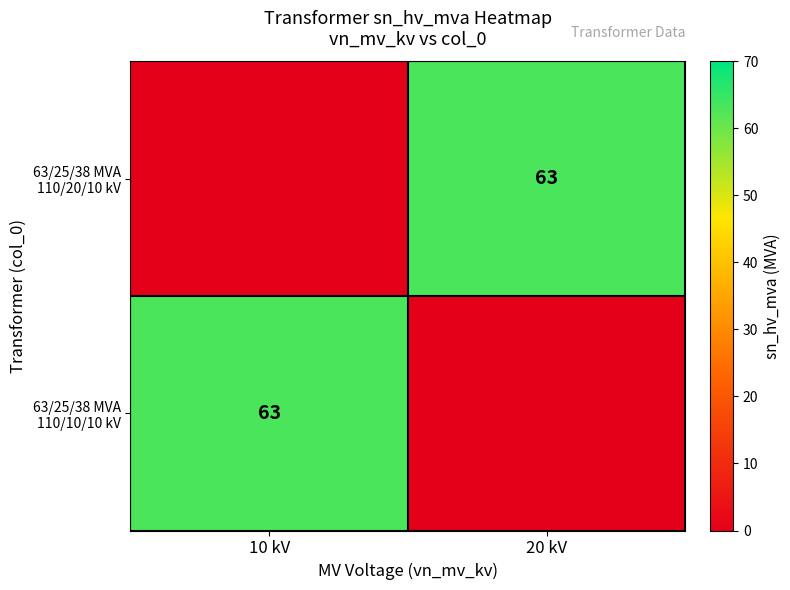

The 63/25/38 MVA 110/10/10 kV series shows 0 at 20 kV. True or false?

True